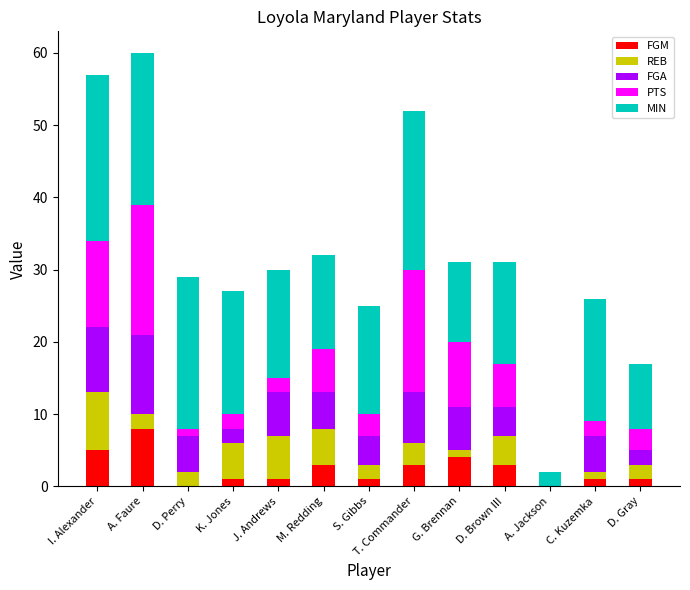

True or false: FGM has a value of 3 at M. Redding.

True